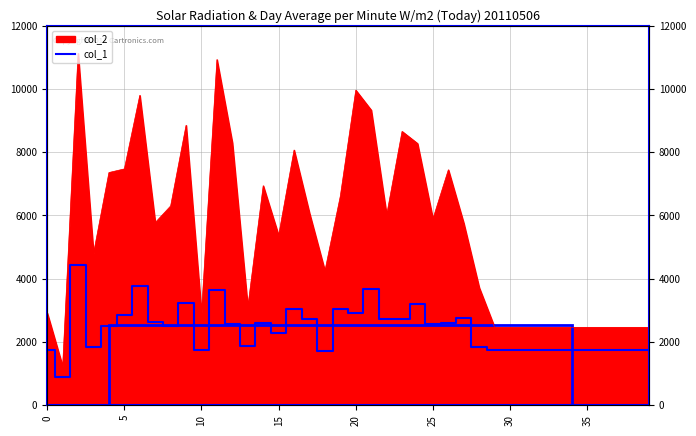

Where is the data nearest to the value 2660?

35